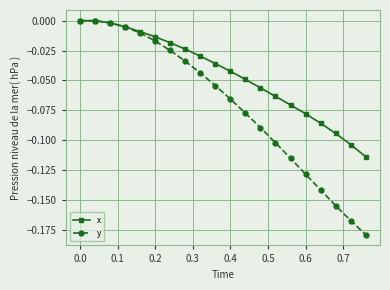

List the series in order of their overall mean, highest first.

x, y